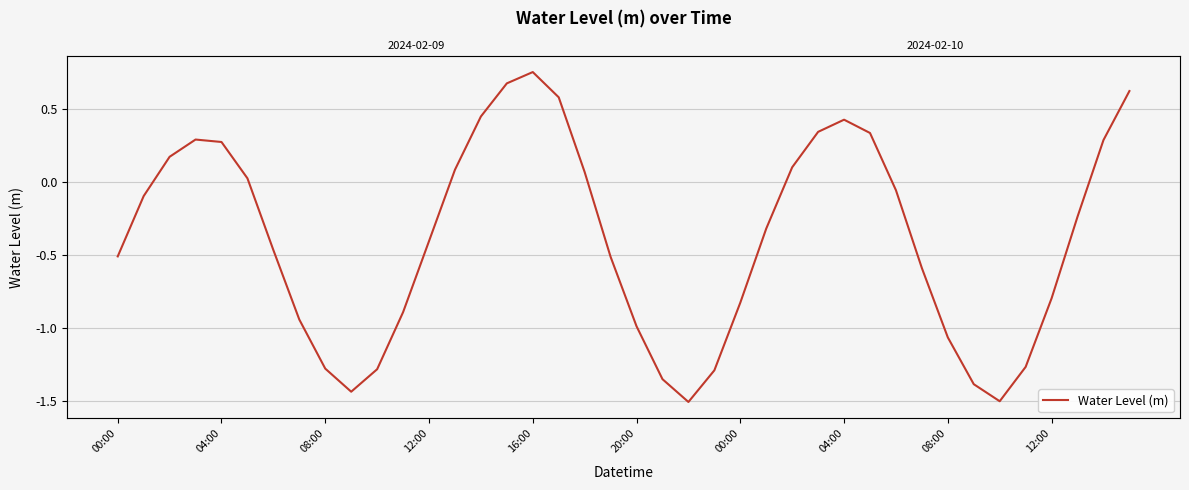

How many data points does each series have?

40